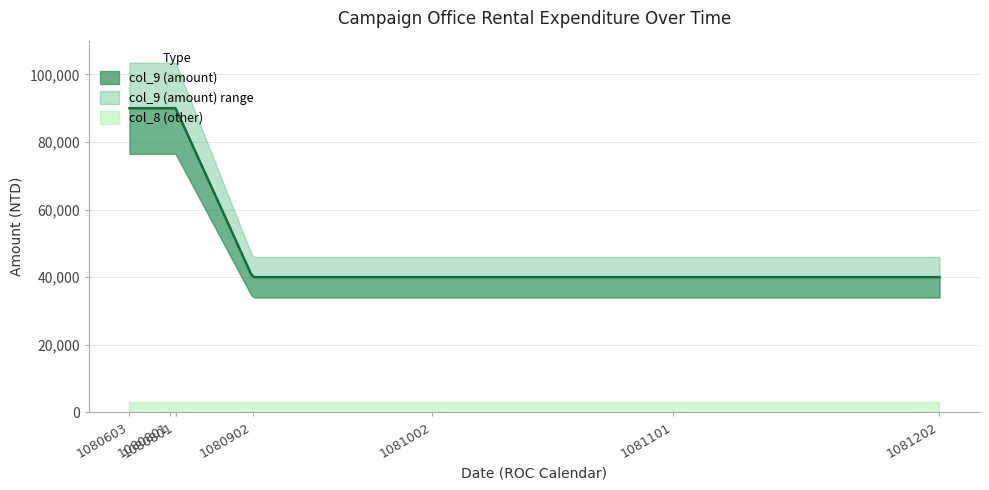

What is the sum of the col_9 (amount) values at 1081202 and 1080902?

80000